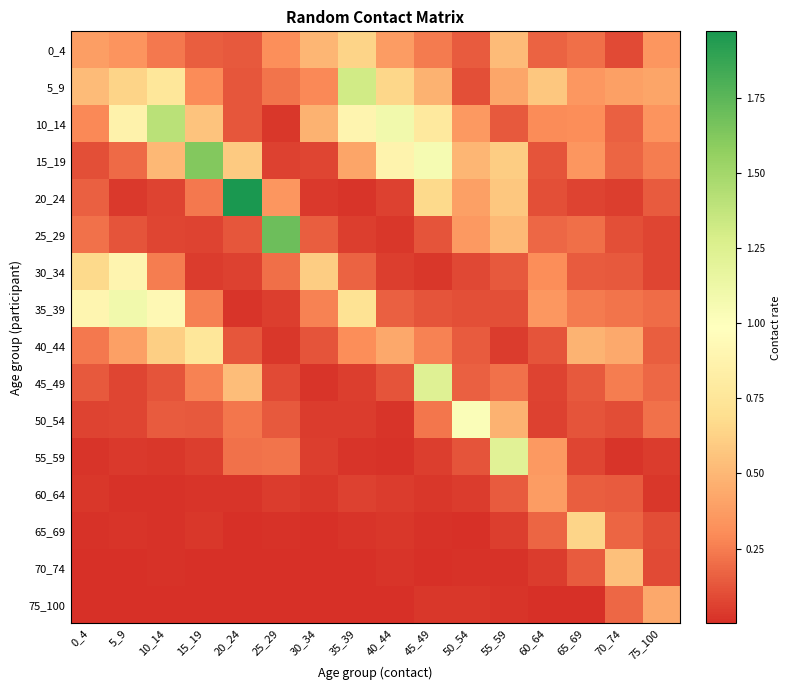

Reading left to right, what are all the values shown in this chart?

0_4: 0_4=0.4	5_9=0.3	10_14=0.2	15_19=0.2	20_24=0.1	25_29=0.3	30_34=0.5	35_39=0.6	40_44=0.4	45_49=0.2	50_54=0.1	55_59=0.5	60_64=0.2	65_69=0.2	70_74=0.1	75_100=0.3
5_9: 0_4=0.5	5_9=0.6	10_14=0.8	15_19=0.3	20_24=0.1	25_29=0.2	30_34=0.3	35_39=1.3	40_44=0.6	45_49=0.5	50_54=0.1	55_59=0.4	60_64=0.6	65_69=0.4	70_74=0.4	75_100=0.4
10_14: 0_4=0.3	5_9=0.9	10_14=1.4	15_19=0.6	20_24=0.1	25_29=0.0	30_34=0.5	35_39=0.9	40_44=1.1	45_49=0.8	50_54=0.4	55_59=0.1	60_64=0.3	65_69=0.3	70_74=0.2	75_100=0.3
15_19: 0_4=0.1	5_9=0.2	10_14=0.5	15_19=1.6	20_24=0.6	25_29=0.1	30_34=0.1	35_39=0.4	40_44=0.9	45_49=1.1	50_54=0.5	55_59=0.6	60_64=0.1	65_69=0.3	70_74=0.2	75_100=0.3
20_24: 0_4=0.2	5_9=0.0	10_14=0.1	15_19=0.2	20_24=2.0	25_29=0.3	30_34=0.0	35_39=0.0	40_44=0.1	45_49=0.7	50_54=0.4	55_59=0.6	60_64=0.1	65_69=0.1	70_74=0.1	75_100=0.1
25_29: 0_4=0.2	5_9=0.1	10_14=0.1	15_19=0.1	20_24=0.1	25_29=1.7	30_34=0.1	35_39=0.1	40_44=0.0	45_49=0.1	50_54=0.4	55_59=0.5	60_64=0.2	65_69=0.2	70_74=0.1	75_100=0.1
30_34: 0_4=0.7	5_9=0.9	10_14=0.2	15_19=0.0	20_24=0.1	25_29=0.2	30_34=0.6	35_39=0.2	40_44=0.1	45_49=0.0	50_54=0.1	55_59=0.1	60_64=0.3	65_69=0.1	70_74=0.1	75_100=0.1
35_39: 0_4=0.9	5_9=1.1	10_14=0.9	15_19=0.3	20_24=0.0	25_29=0.0	30_34=0.3	35_39=0.7	40_44=0.2	45_49=0.1	50_54=0.1	55_59=0.1	60_64=0.3	65_69=0.2	70_74=0.2	75_100=0.2
40_44: 0_4=0.2	5_9=0.4	10_14=0.6	15_19=0.8	20_24=0.1	25_29=0.0	30_34=0.1	35_39=0.3	40_44=0.4	45_49=0.3	50_54=0.1	55_59=0.0	60_64=0.1	65_69=0.5	70_74=0.4	75_100=0.2
45_49: 0_4=0.1	5_9=0.1	10_14=0.1	15_19=0.3	20_24=0.5	25_29=0.1	30_34=0.0	35_39=0.1	40_44=0.1	45_49=1.2	50_54=0.2	55_59=0.2	60_64=0.1	65_69=0.1	70_74=0.3	75_100=0.2
50_54: 0_4=0.1	5_9=0.1	10_14=0.1	15_19=0.1	20_24=0.2	25_29=0.1	30_34=0.0	35_39=0.0	40_44=0.0	45_49=0.2	50_54=1.0	55_59=0.5	60_64=0.1	65_69=0.1	70_74=0.1	75_100=0.2
55_59: 0_4=0.0	5_9=0.0	10_14=0.0	15_19=0.0	20_24=0.2	25_29=0.2	30_34=0.0	35_39=0.0	40_44=0.0	45_49=0.1	50_54=0.1	55_59=1.2	60_64=0.4	65_69=0.1	70_74=0.0	75_100=0.0
60_64: 0_4=0.0	5_9=0.0	10_14=0.0	15_19=0.0	20_24=0.0	25_29=0.0	30_34=0.0	35_39=0.1	40_44=0.0	45_49=0.0	50_54=0.0	55_59=0.1	60_64=0.4	65_69=0.2	70_74=0.1	75_100=0.0
65_69: 0_4=0.0	5_9=0.0	10_14=0.0	15_19=0.0	20_24=0.0	25_29=0.0	30_34=0.0	35_39=0.0	40_44=0.0	45_49=0.0	50_54=0.0	55_59=0.1	60_64=0.2	65_69=0.6	70_74=0.2	75_100=0.1
70_74: 0_4=0.0	5_9=0.0	10_14=0.0	15_19=0.0	20_24=0.0	25_29=0.0	30_34=0.0	35_39=0.0	40_44=0.0	45_49=0.0	50_54=0.0	55_59=0.0	60_64=0.0	65_69=0.1	70_74=0.5	75_100=0.1
75_100: 0_4=0.0	5_9=0.0	10_14=0.0	15_19=0.0	20_24=0.0	25_29=0.0	30_34=0.0	35_39=0.0	40_44=0.0	45_49=0.0	50_54=0.0	55_59=0.0	60_64=0.0	65_69=0.0	70_74=0.2	75_100=0.4